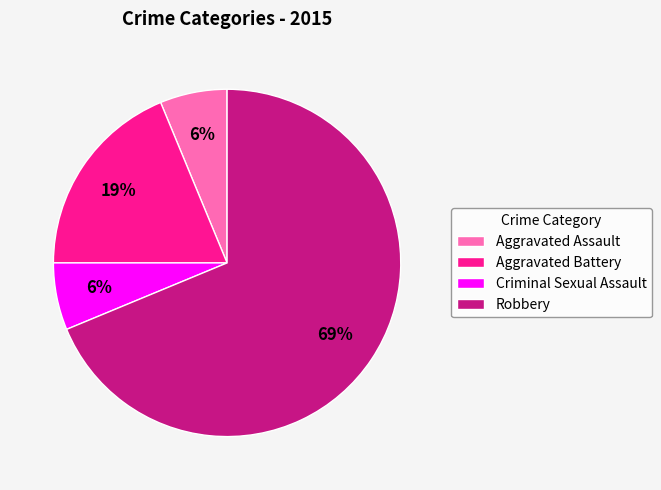

To the nearest percent, what percentage of the pie is Robbery?

69%